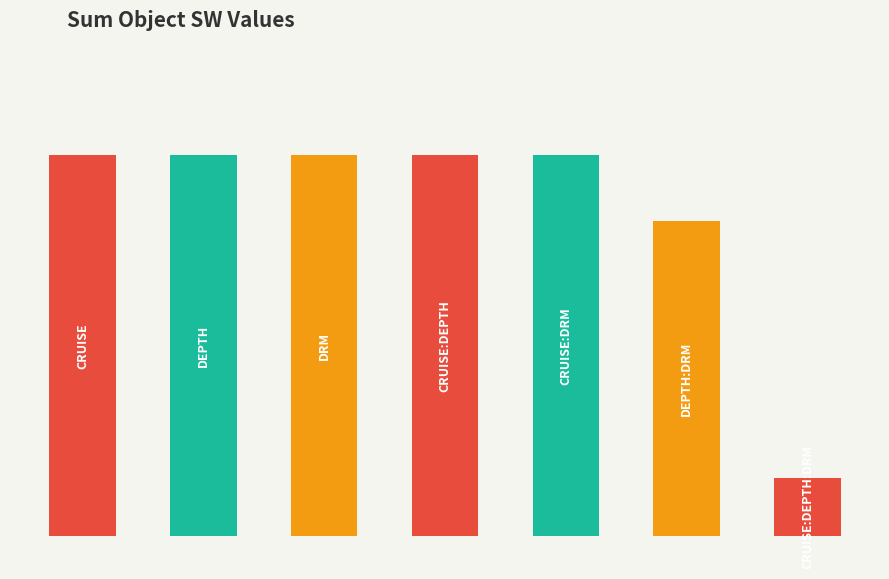

Does the chart contain any negative values?

No